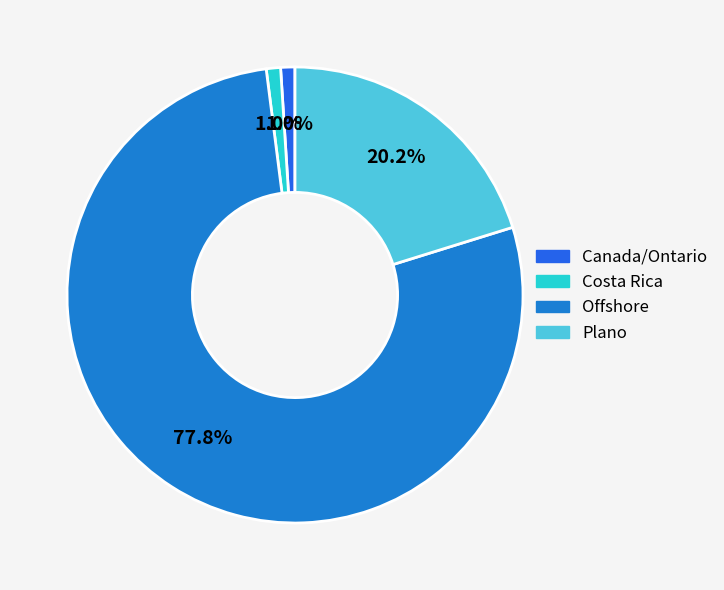

Between Offshore and Plano, which is larger?

Offshore